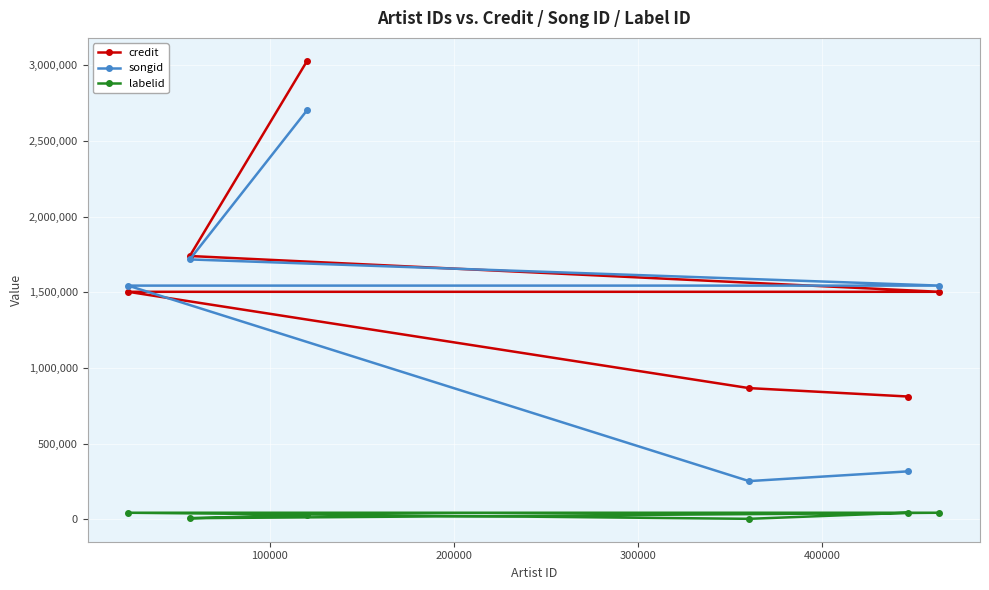

Which series has the widest spread of values?

songid